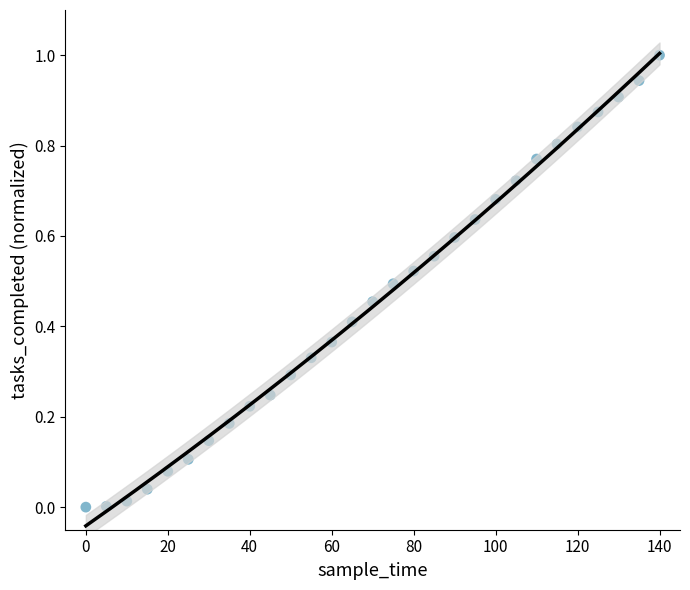

What is the range of Y values (max minus min)?

1.0